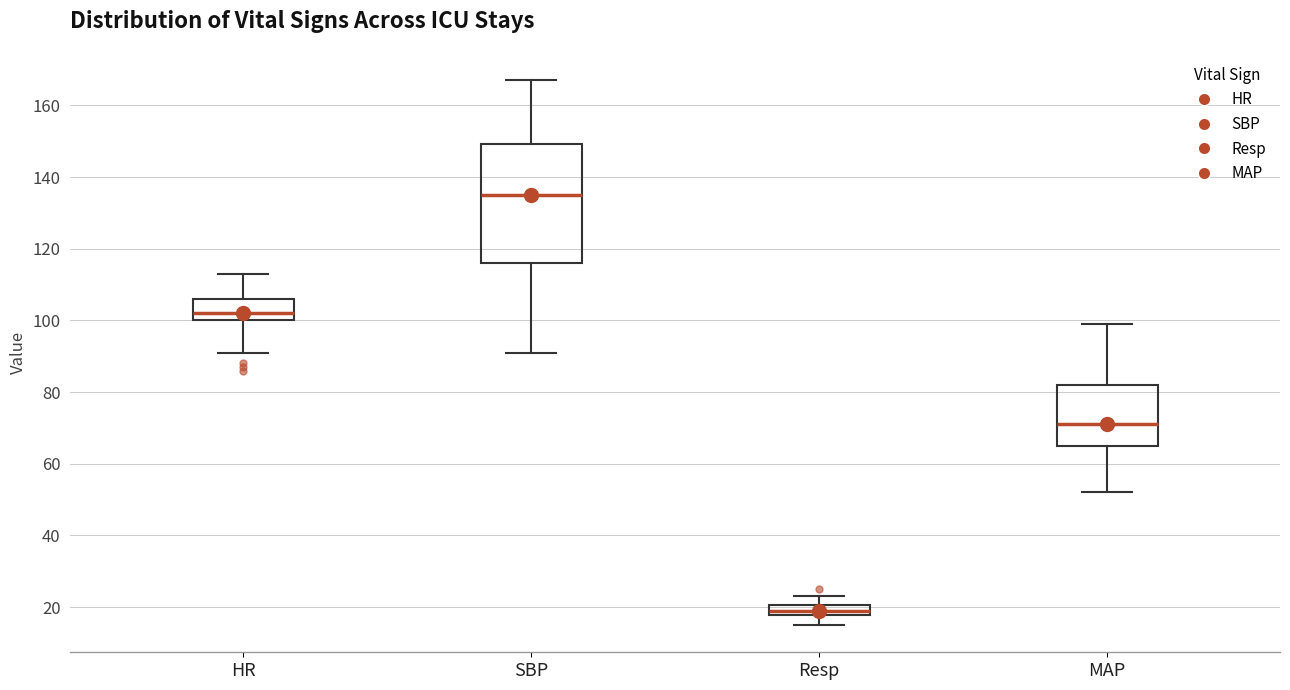

Which box's median line is the lowest?

Resp